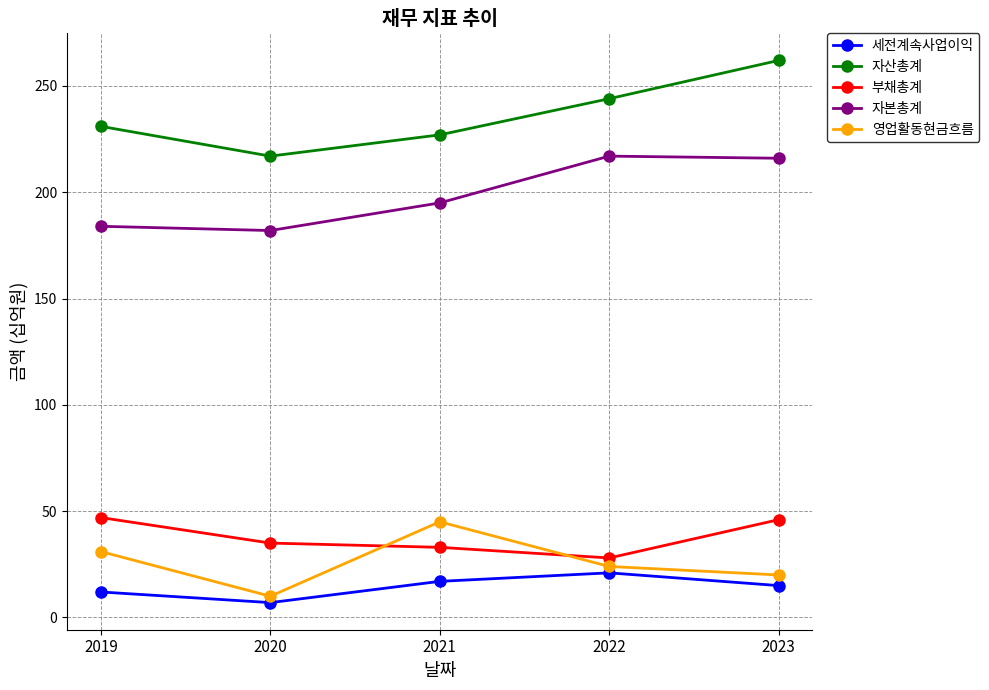

How many series are shown in this chart?

5